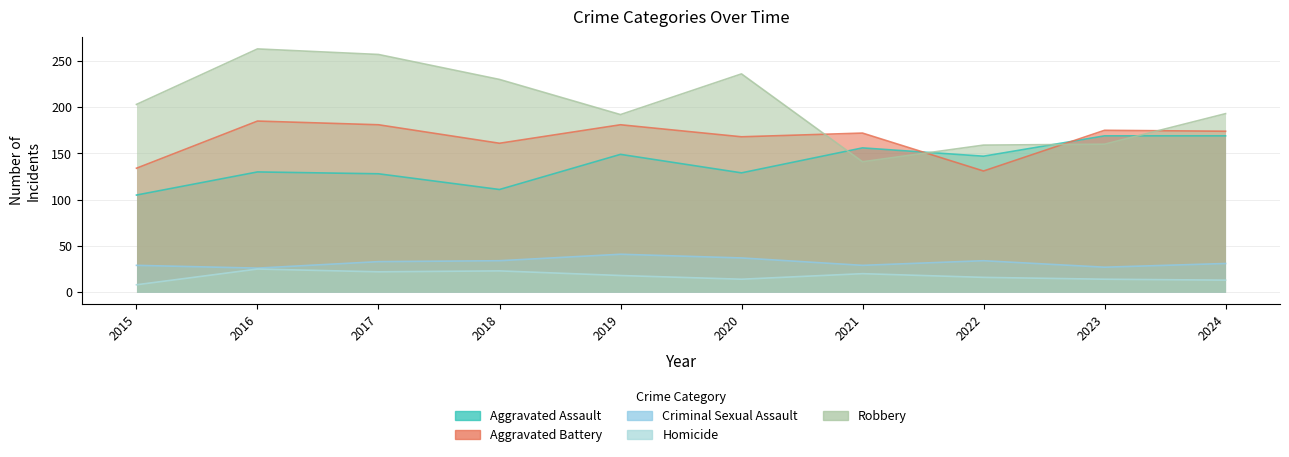

Which label corresponds to the largest value in the chart?

2016